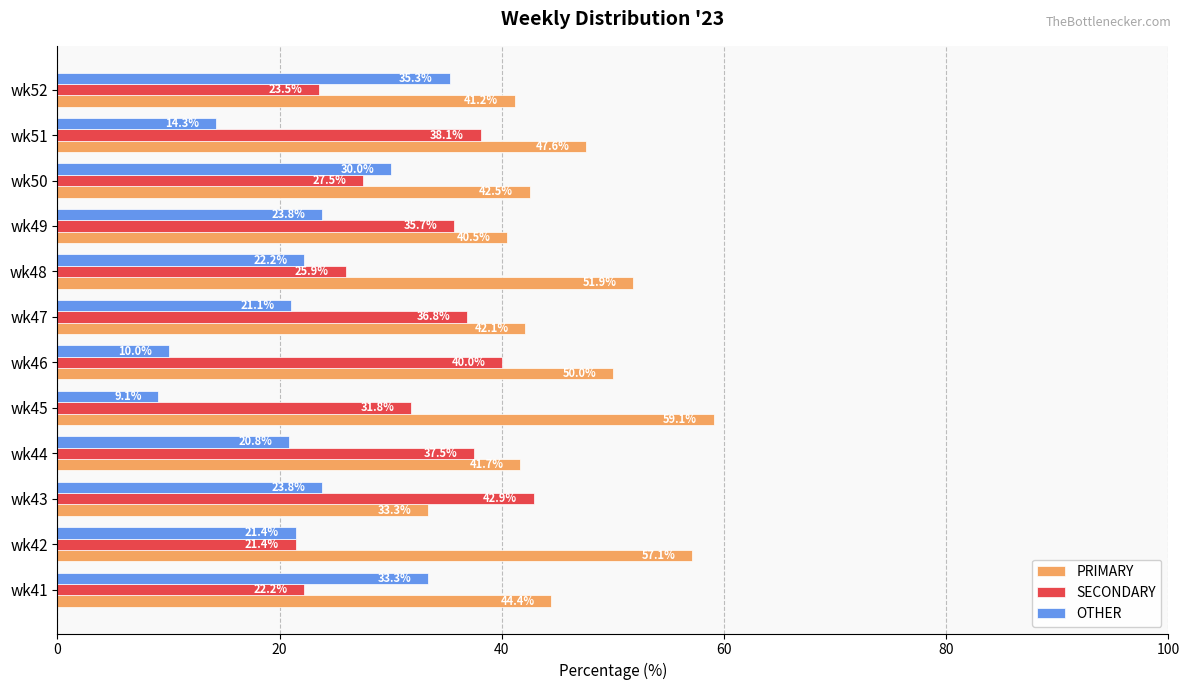

What is the difference between the highest and lowest values at wk51?

33.3